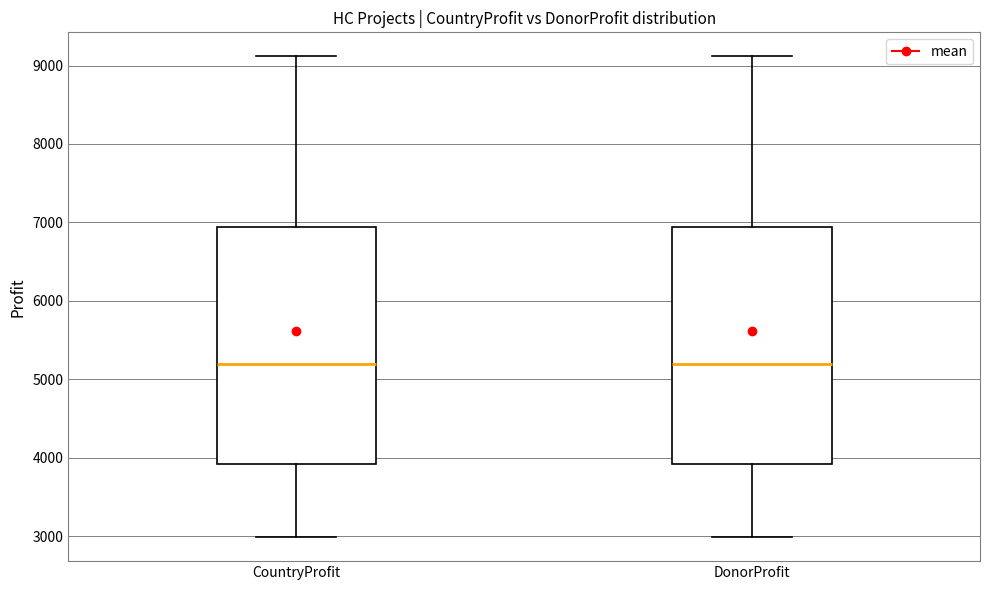

Reading left to right, transcribe this box plot: for each box, give where its median line is, the range the box spans, and where its two whiskers end, as read against the y-axis. The values are not printed on the chart, so give them approximately, as read against the axis.

CountryProfit: median 5200, box 3900 to 6900, whiskers 3000 to 9100
DonorProfit: median 5200, box 3900 to 6900, whiskers 3000 to 9100